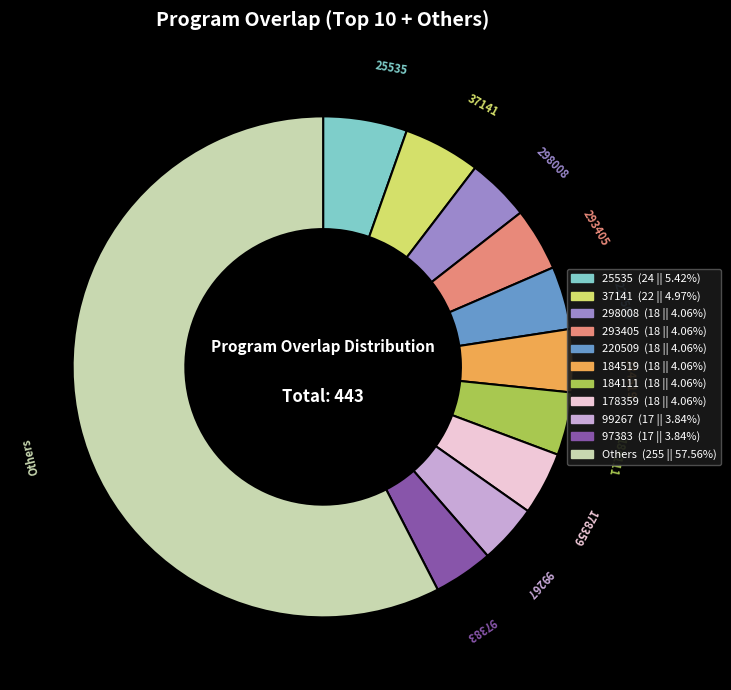

Is there a majority slice in this chart?

Yes